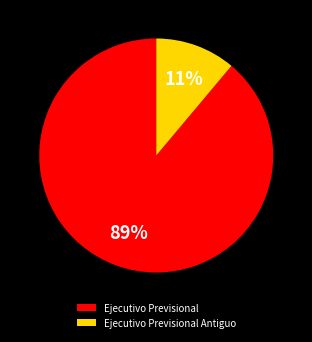

To the nearest percent, what portion does Ejecutivo Previsional Antiguo represent?

11%